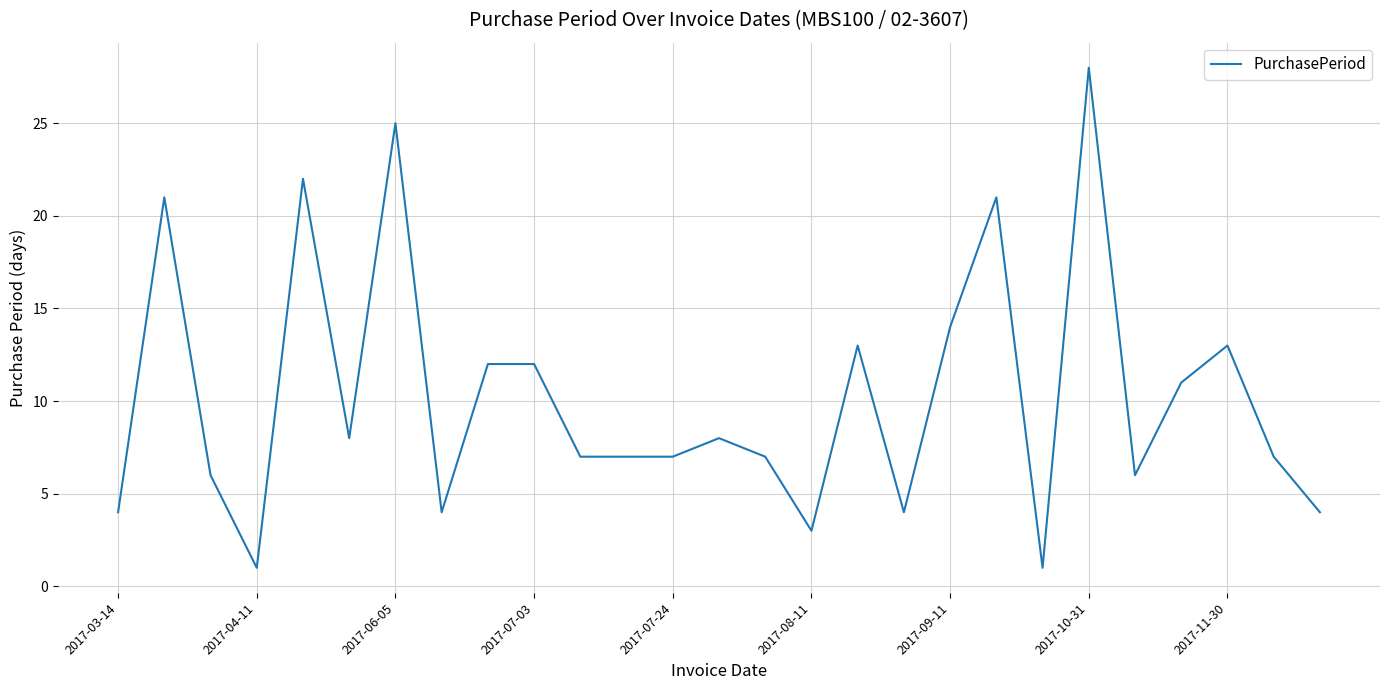

What is the difference between the maximum and minimum values?

27